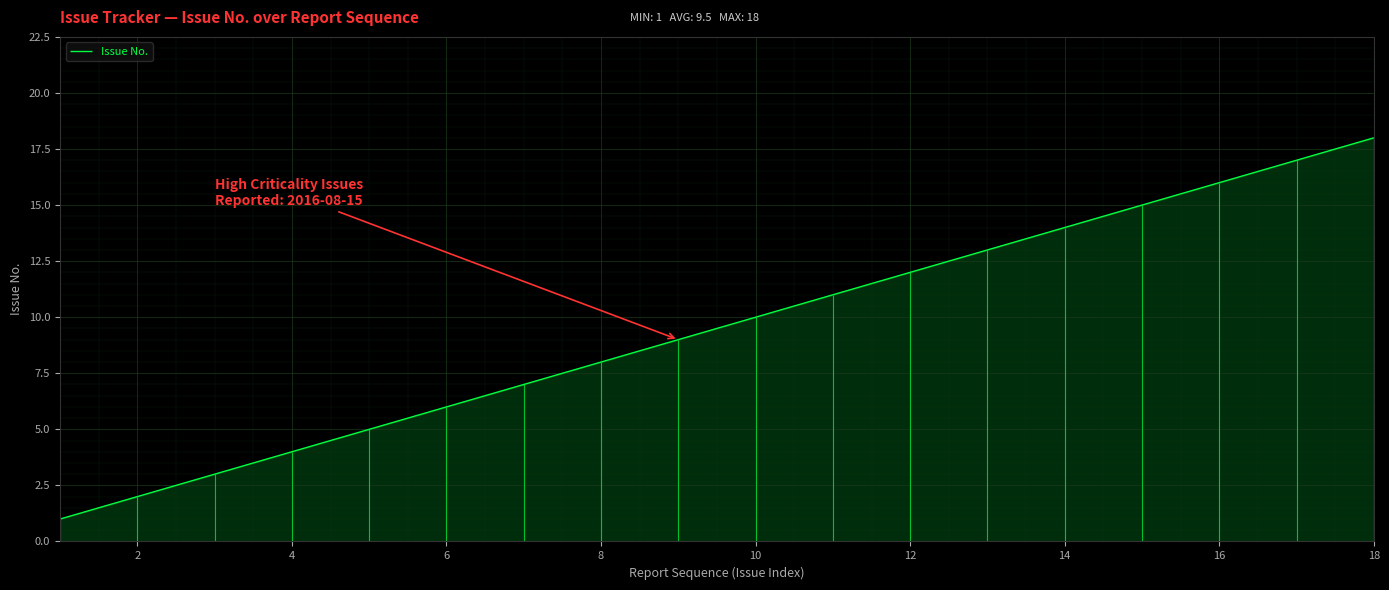

The Issue No. series shows 18 at 18. True or false?

True